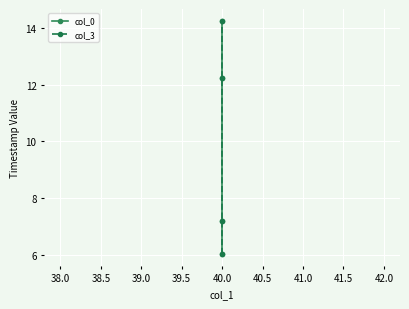

The value of col_0 at 40.0 is 6.8. True or false?

False